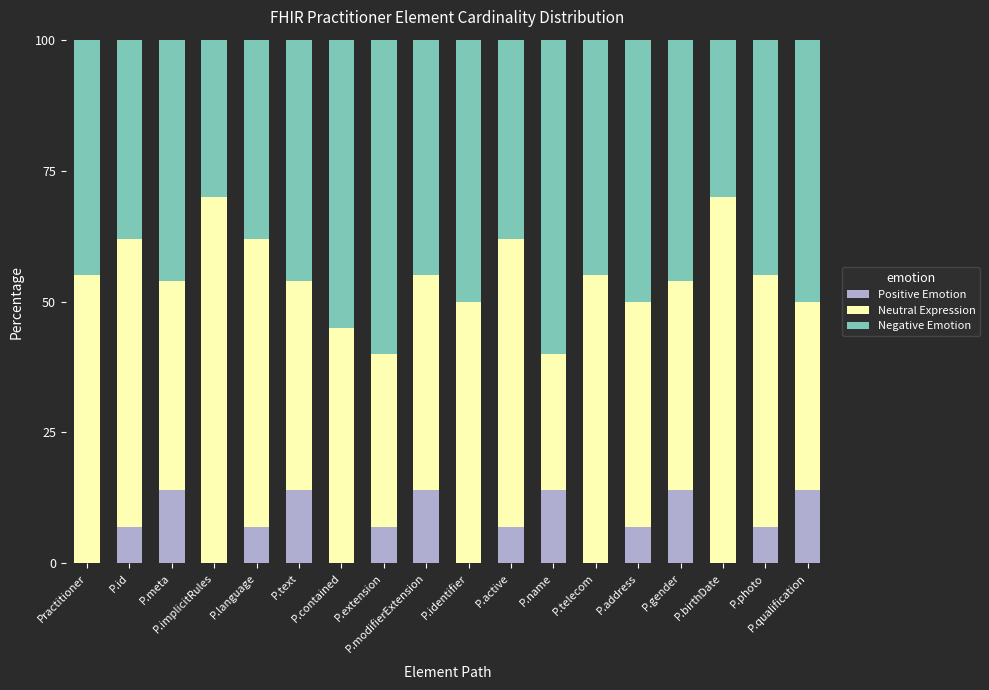

What is the highest value of the Positive Emotion series?

14